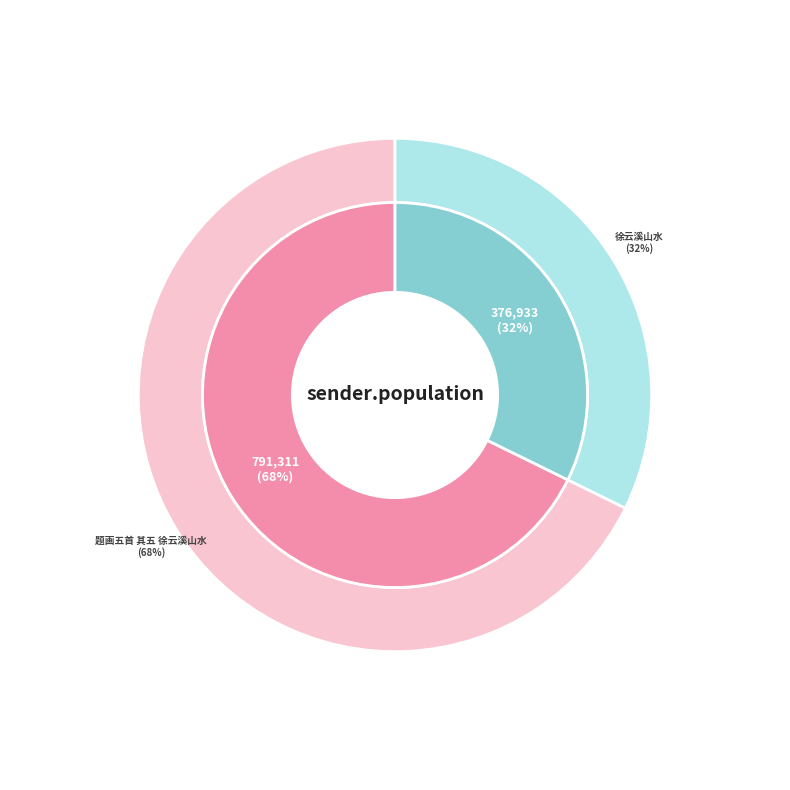

Count the number of slices in the pie.

2